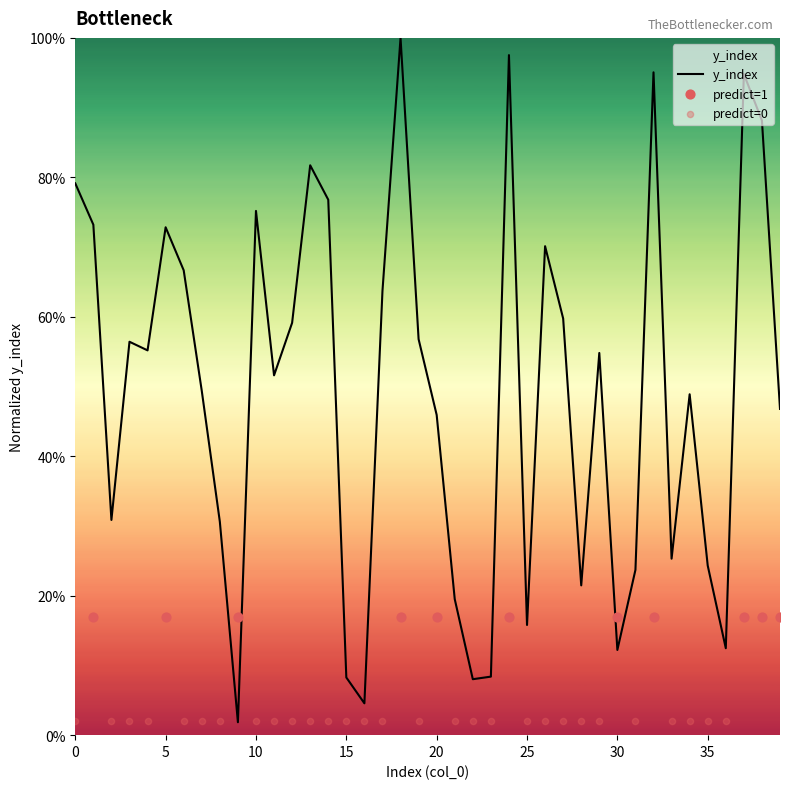

Which has a higher value, 18 or 13?

18